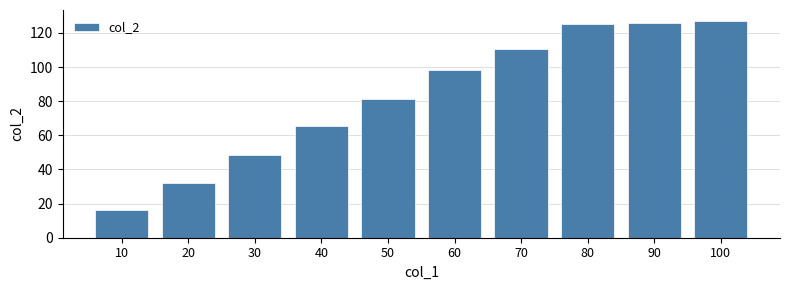

What is the difference between the values at 20 and 50?

49.5